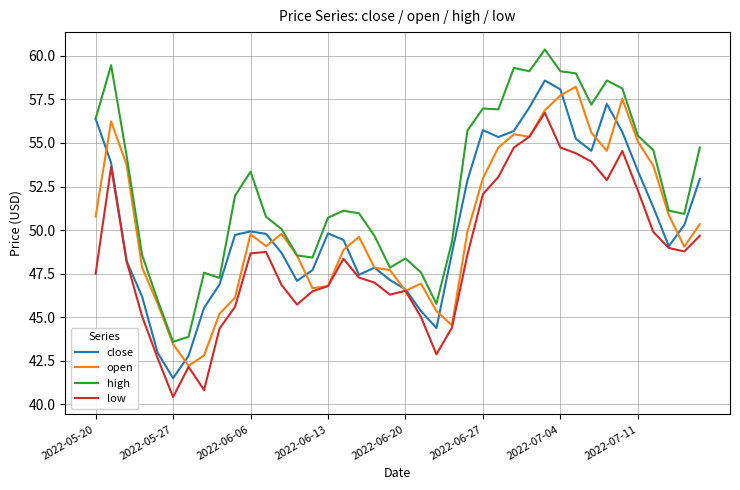

Which series has the largest total across all categories?

high